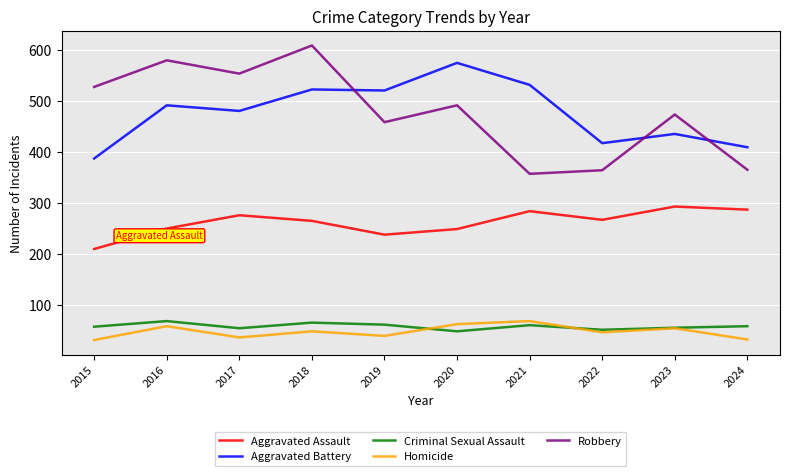

Does the chart have visible grid lines?

Yes